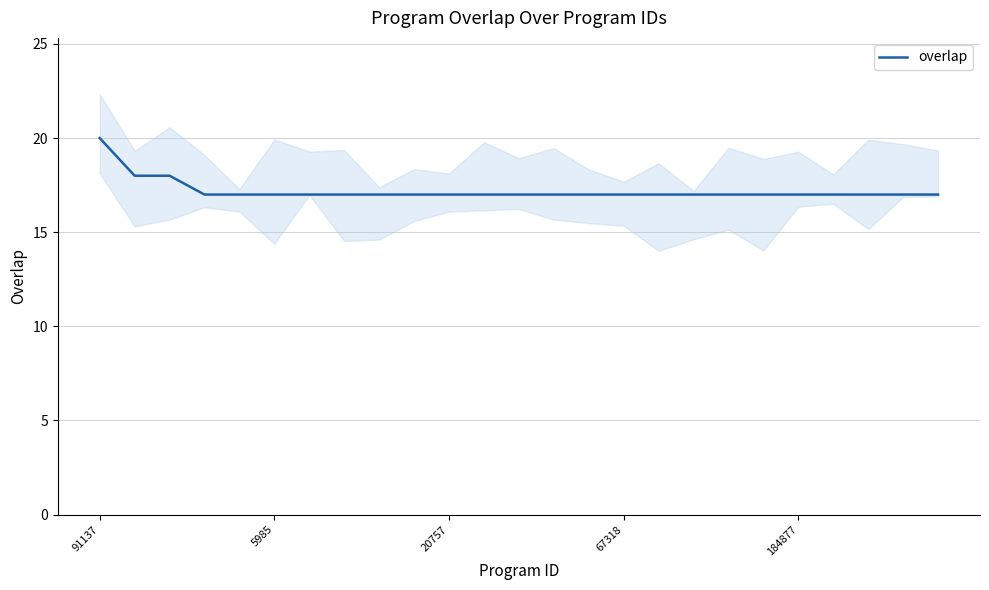

What is the highest value of the overlap series?

20